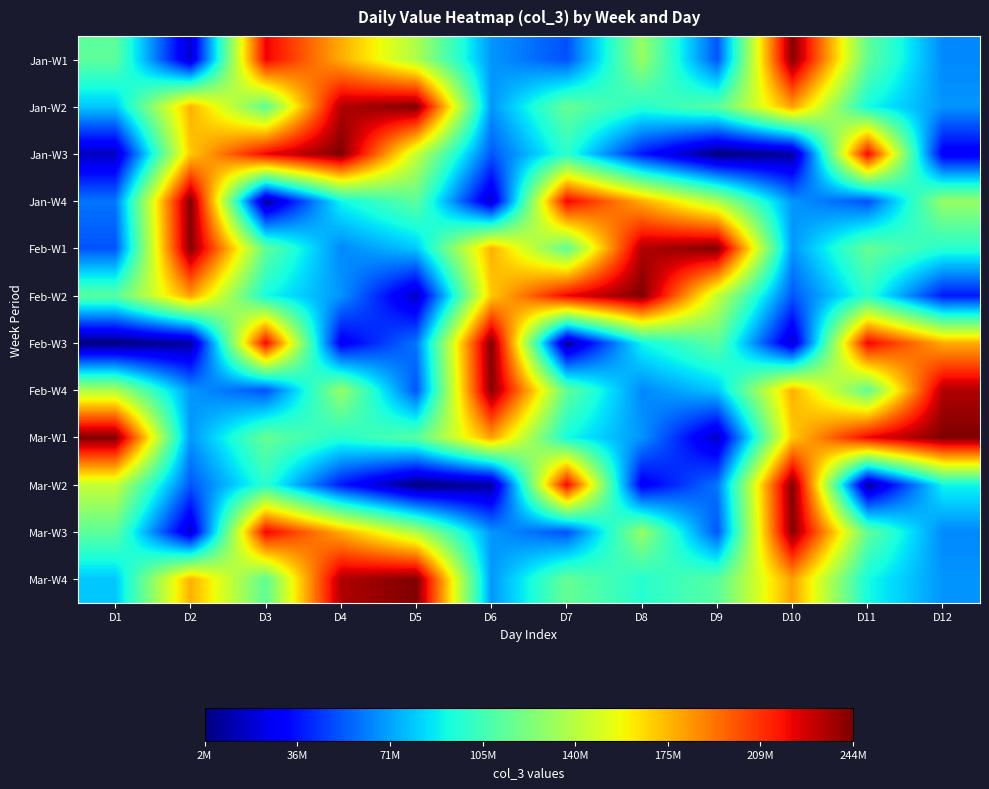

List the series in order of their peak value, highest first.

Jan-W4, Feb-W3, Mar-W2, Jan-W3, Feb-W2, Mar-W1, Jan-W2, Feb-W1, Mar-W4, Jan-W1, Feb-W4, Mar-W3